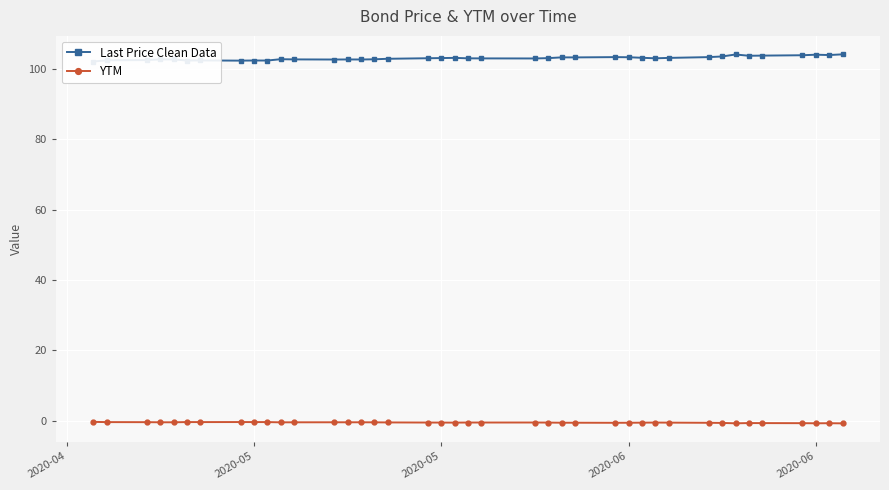

True or false: Last Price Clean Data and YTM cross at least once.

False